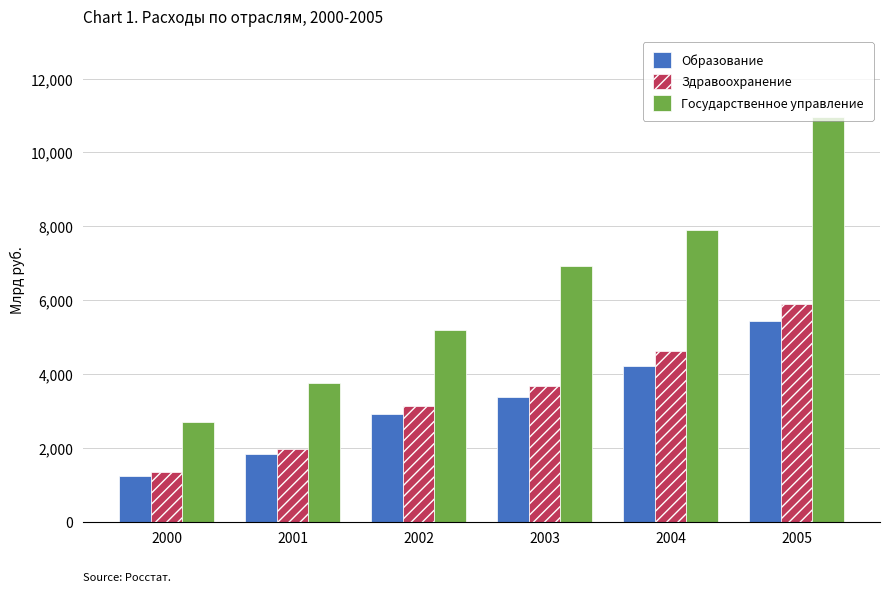

What is the value of the Государственное управление bar at the 2nd from the left?

3754.9